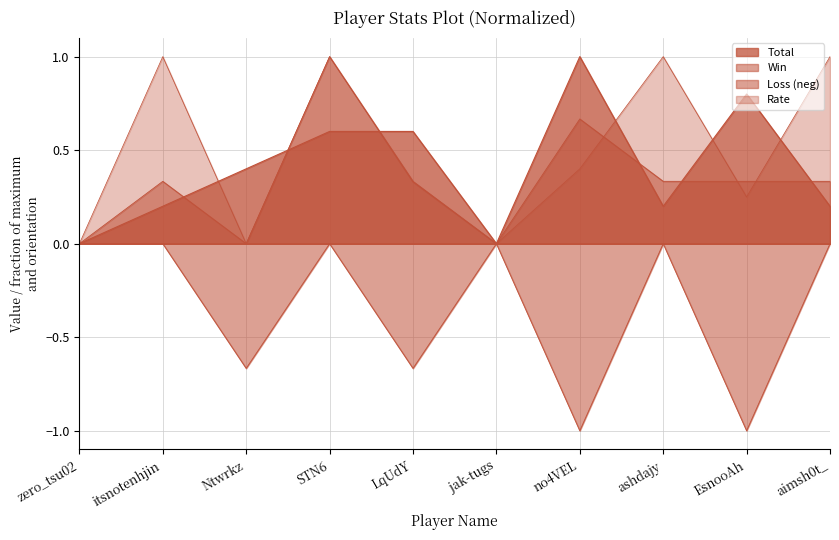

Reading left to right, transcribe all the data shown in this chart.

Total: zero_tsu02=0.0	itsnotenhjin=0.2	Ntwrkz=0.4	STN6=0.6	LqUdY=0.6	jak-tugs=0.0	no4VEL=1.0	ashdajy=0.2	EsnooAh=0.8	aimsh0t_=0.2
Win: zero_tsu02=0.0	itsnotenhjin=0.3	Ntwrkz=0.0	STN6=1.0	LqUdY=0.3	jak-tugs=0.0	no4VEL=0.7	ashdajy=0.3	EsnooAh=0.3	aimsh0t_=0.3
Loss: zero_tsu02=-0.0	itsnotenhjin=-0.0	Ntwrkz=-0.7	STN6=-0.0	LqUdY=-0.7	jak-tugs=-0.0	no4VEL=-1.0	ashdajy=-0.0	EsnooAh=-1.0	aimsh0t_=-0.0
Rate: zero_tsu02=0.0	itsnotenhjin=1.0	Ntwrkz=0.0	STN6=1.0	LqUdY=0.3	jak-tugs=0.0	no4VEL=0.4	ashdajy=1.0	EsnooAh=0.2	aimsh0t_=1.0